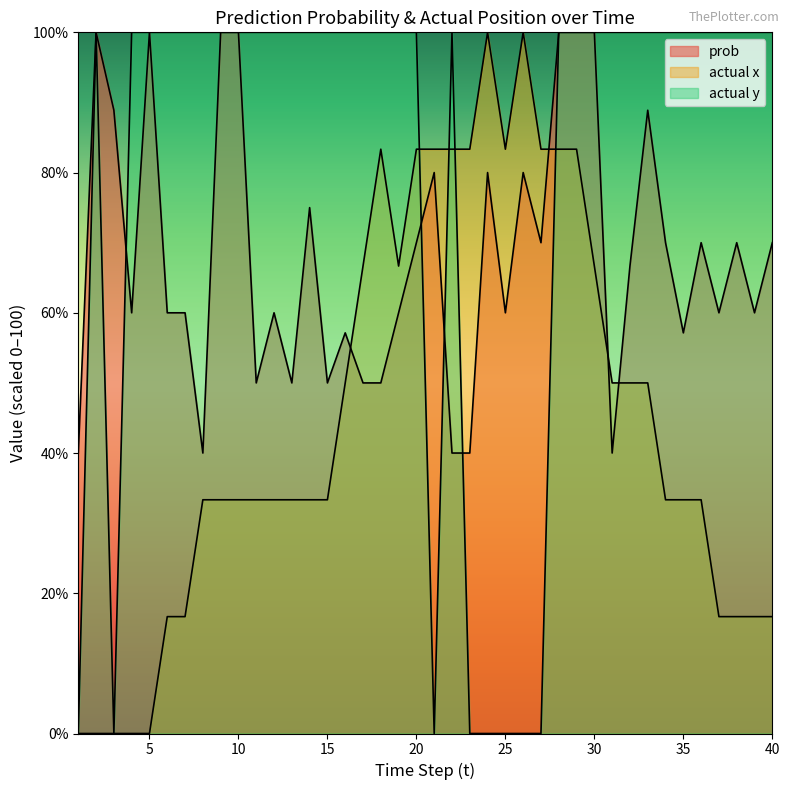

List the series in order of their peak value, lowest first.

prob, actual x, actual y